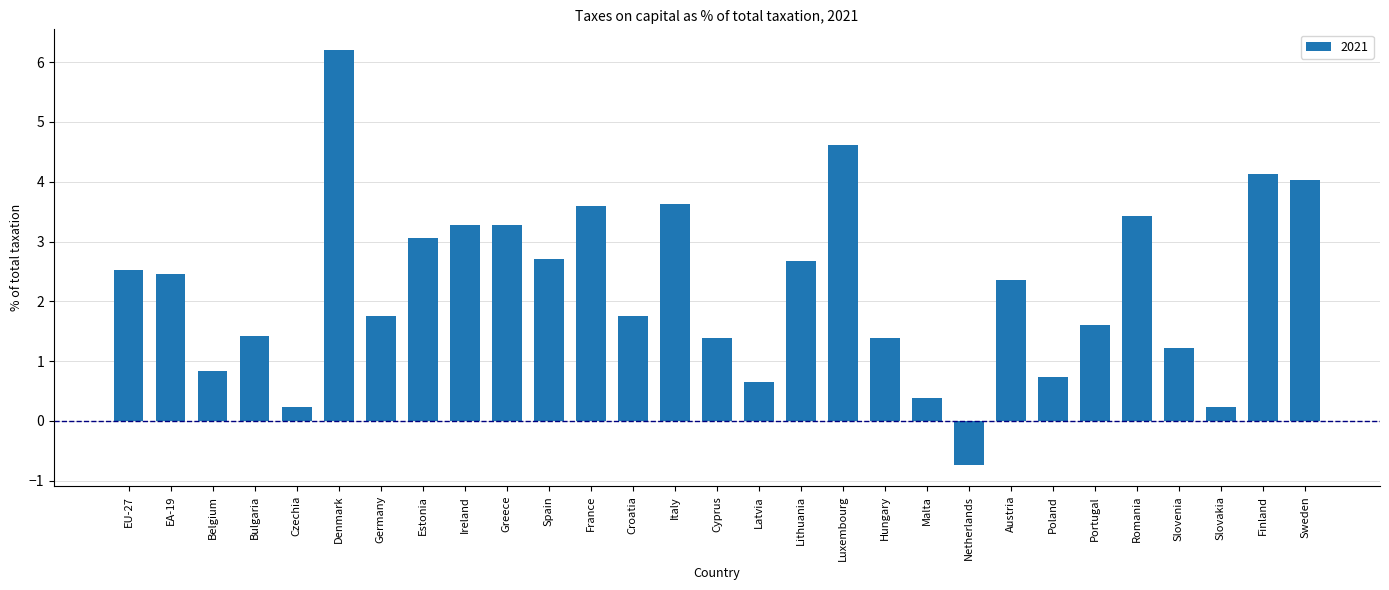

What is the change in value from Germany to Lithuania?

+0.9